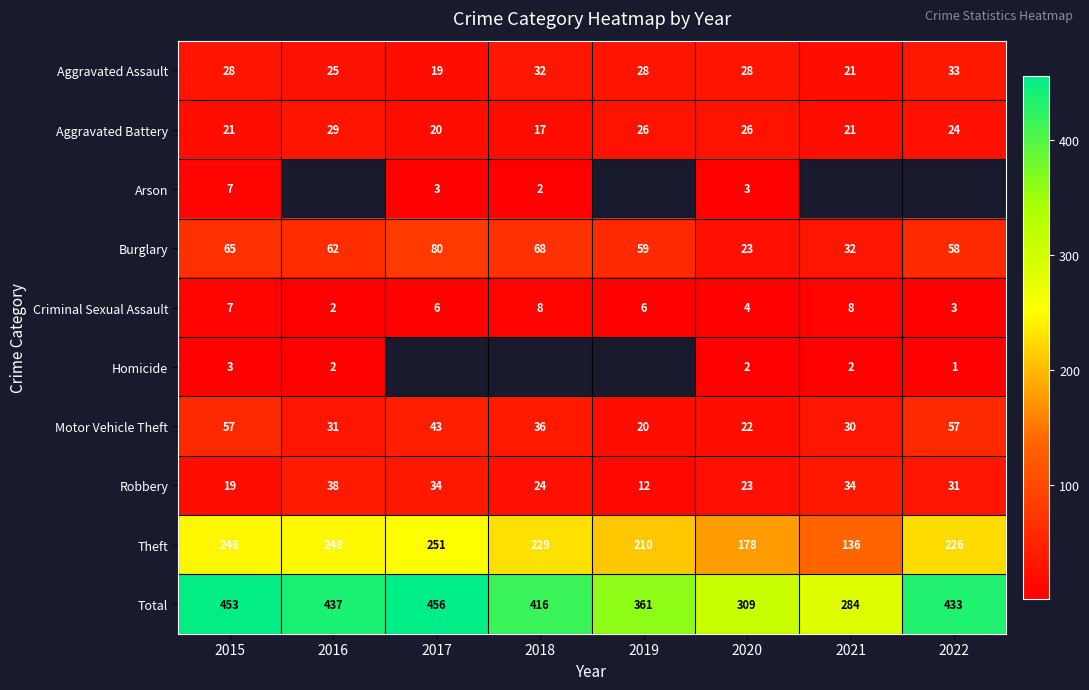

What is the difference between the maximum and minimum values in the Motor Vehicle Theft series?

37